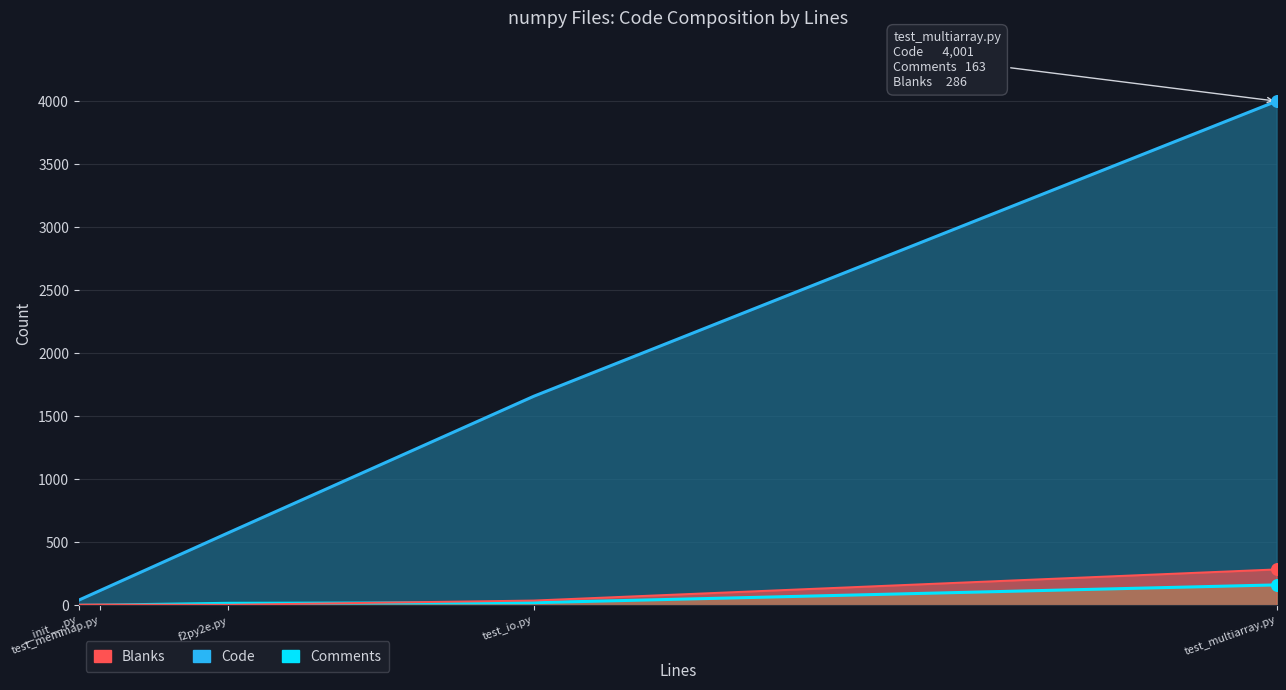

At which category is the sum across all series the highest?

test_multiarray.py